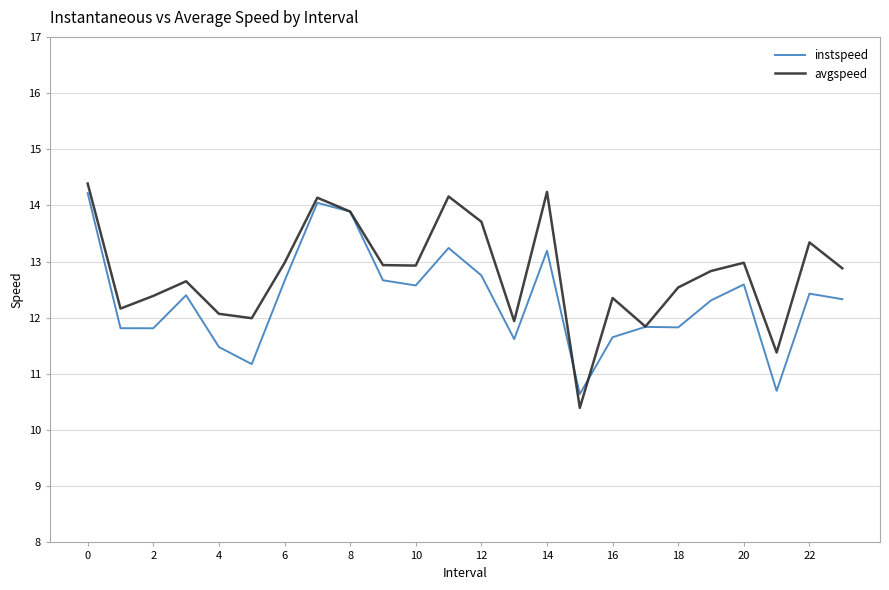

What is the smallest value displayed?

10.4